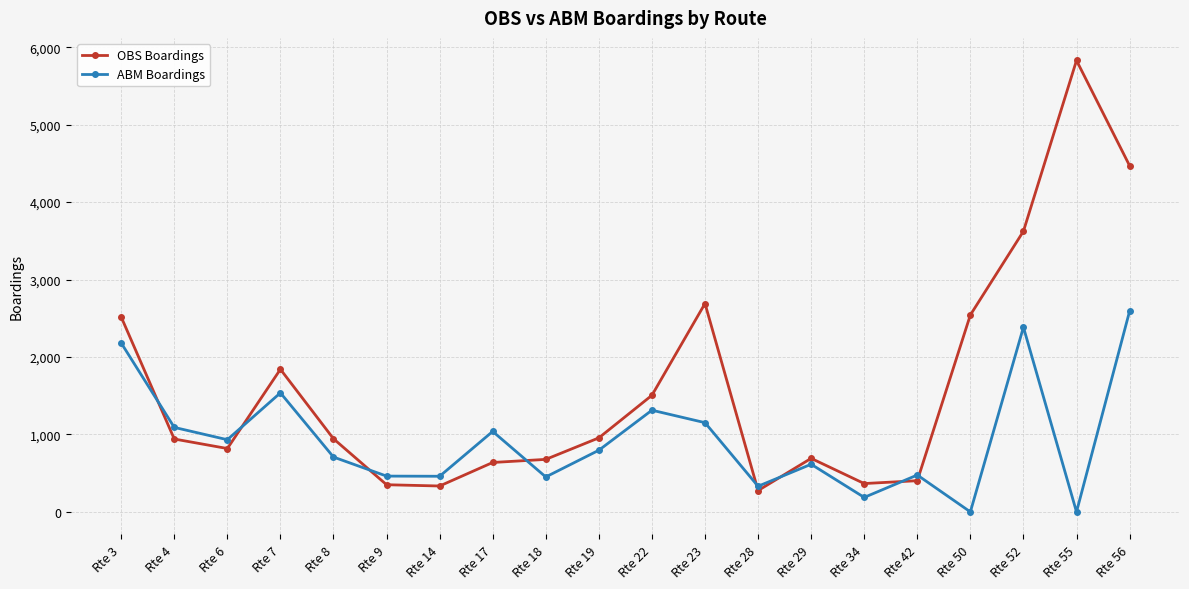

The value of OBS Boardings at Rte 23 is 4366.6. True or false?

False